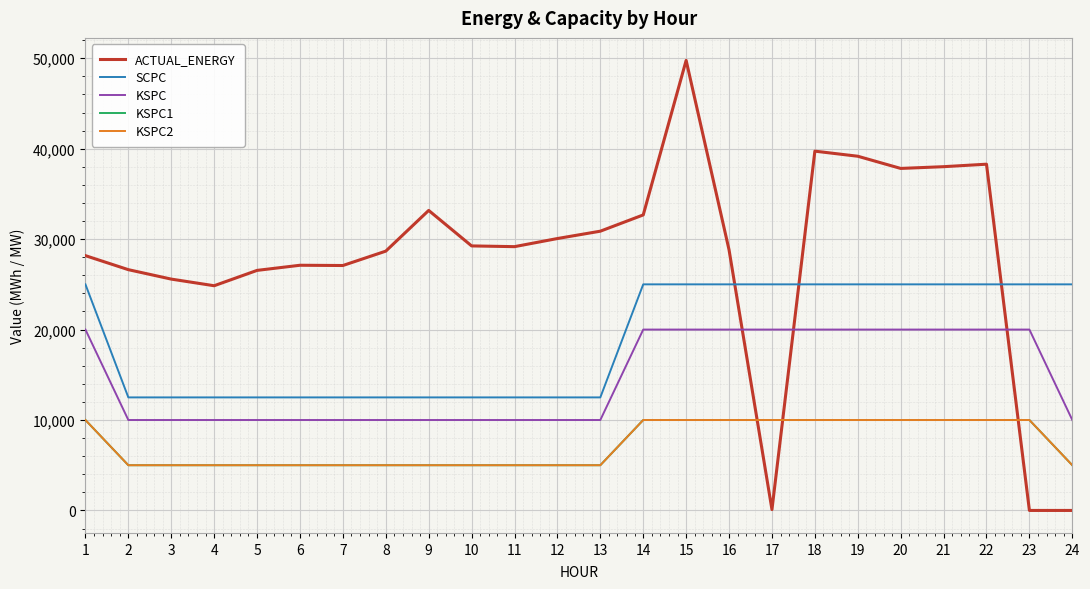

What is the sum of all SCPC values?

450000.0